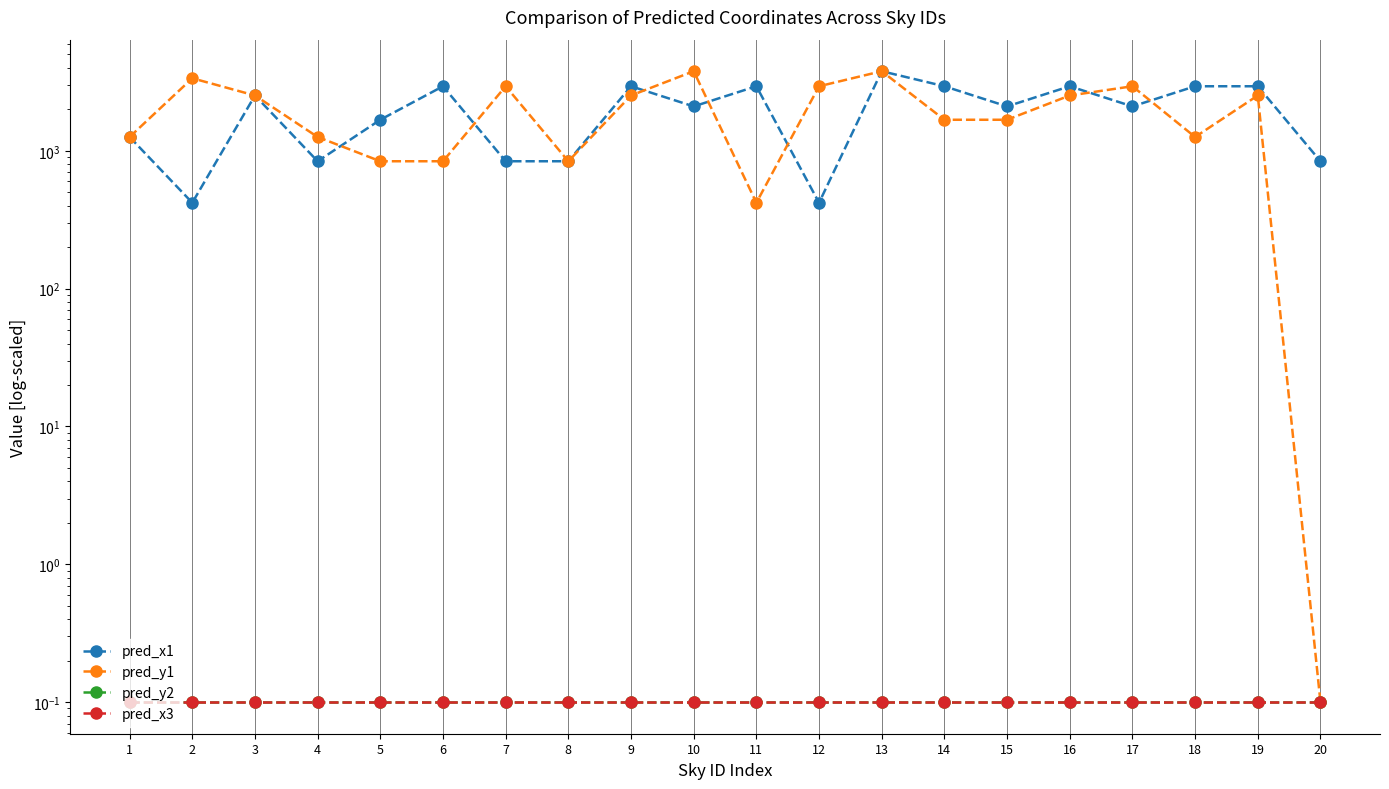

True or false: pred_x3 and pred_y2 intersect in this chart.

False